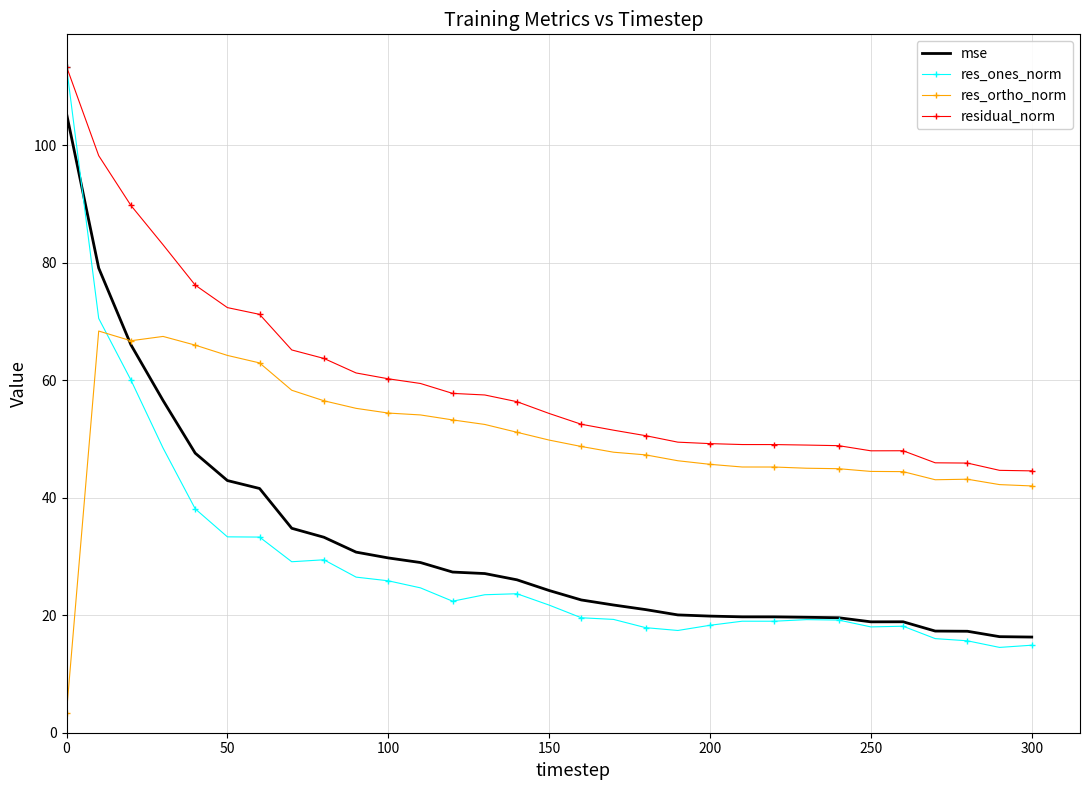

Which series has the widest spread of values?

res_ones_norm